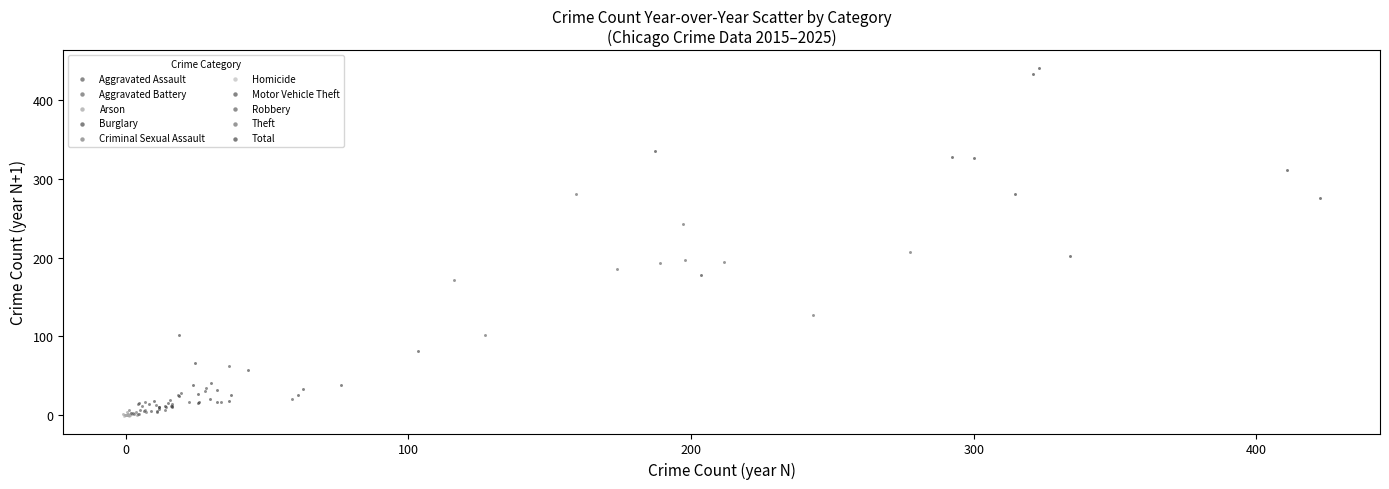

Which series reaches the maximum Y coordinate?

Total